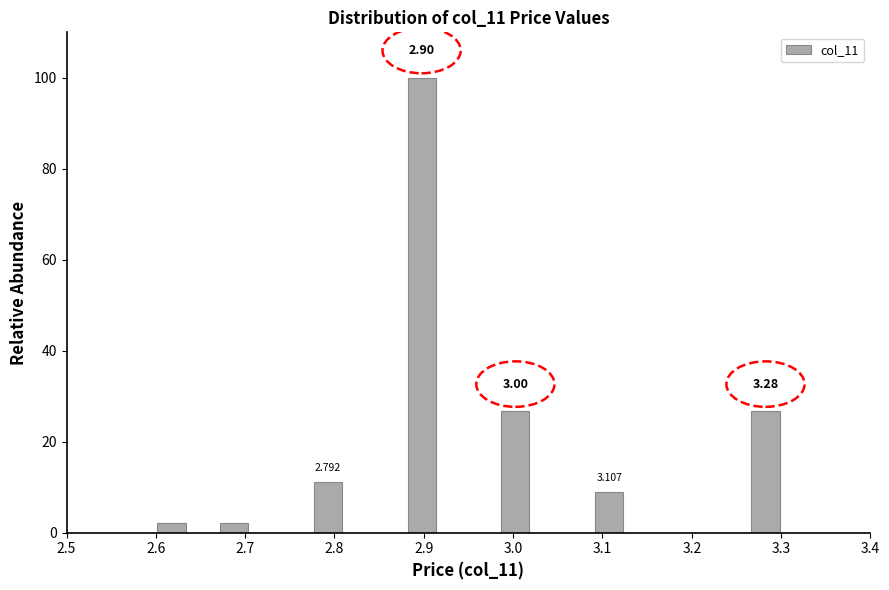

Around what value on the x-axis is the tallest bar? Give the approximate position of its centre, as read against the axis.

2.90